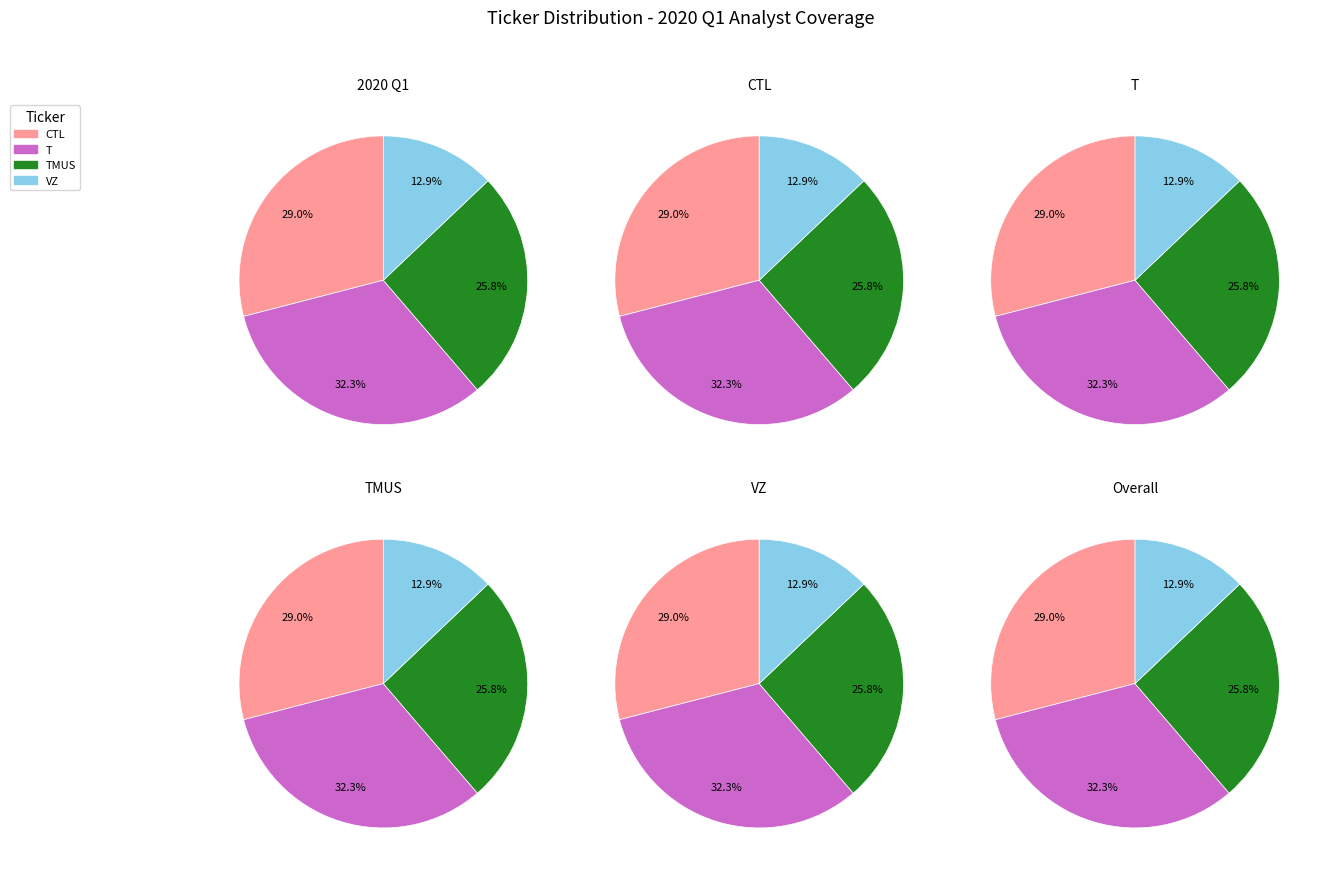

Combined, what portion of the pie is TMUS and CTL?

54.8%